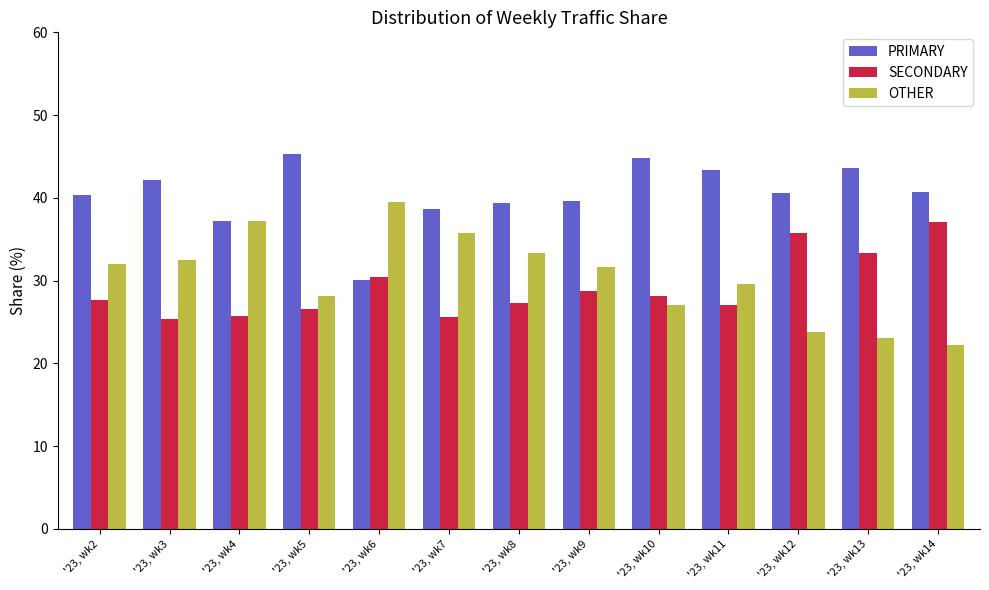

List the labels in order of SECONDARY value, largest first.

'23, wk14, '23, wk12, '23, wk13, '23, wk6, '23, wk9, '23, wk10, '23, wk2, '23, wk8, '23, wk11, '23, wk5, '23, wk4, '23, wk7, '23, wk3